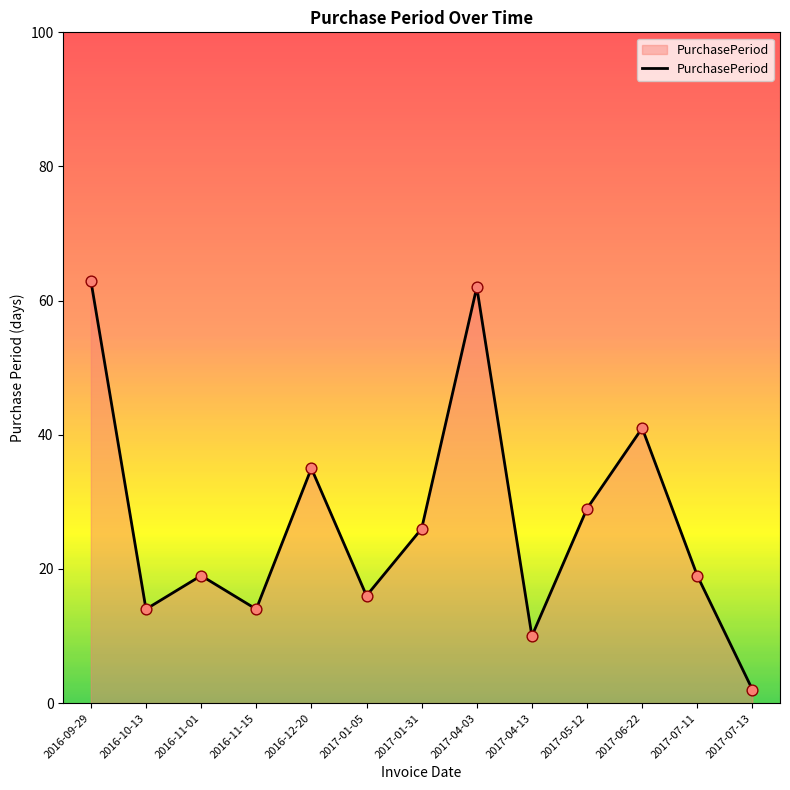

What is the change in value from 2016-11-01 to 2016-11-15?

-5